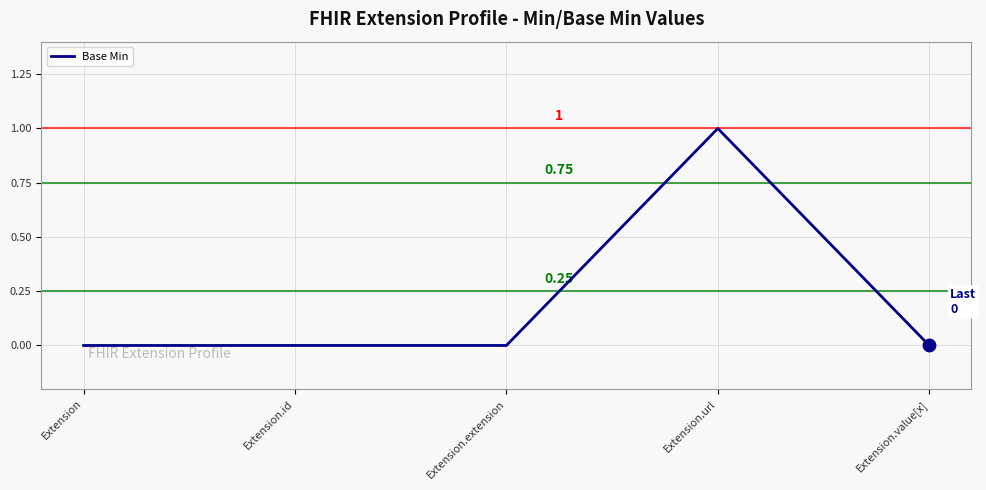

Which has a higher value, Extension.url or Extension.extension?

Extension.url